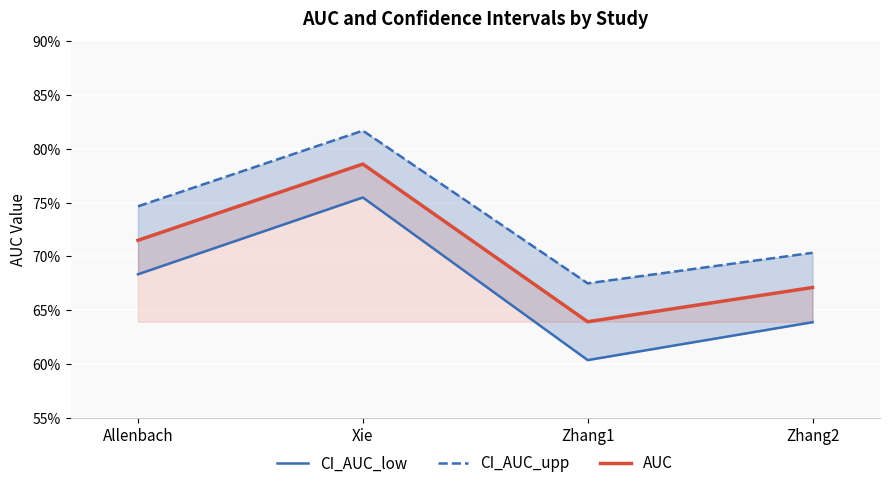

Rank the categories by CI_AUC_low value from highest to lowest.

Xie, Allenbach, Zhang2, Zhang1